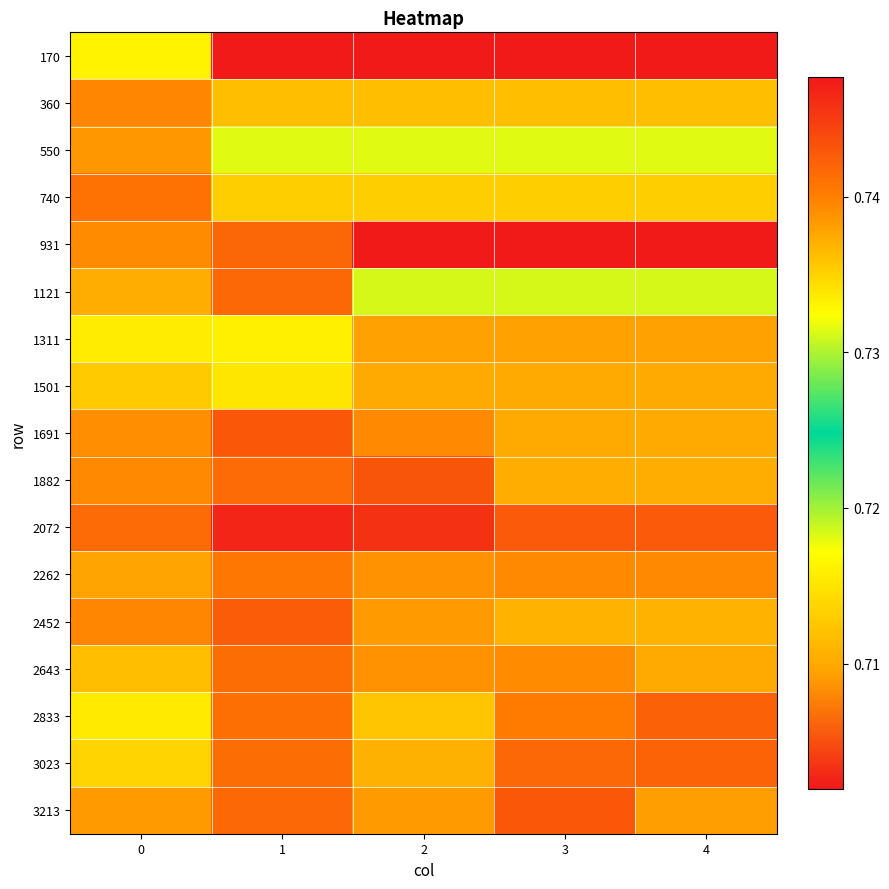

At 3, list the series in order from smallest to largest.

170, 1121, 550, 740, 360, 2452, 1882, 1501, 1691, 1311, 2643, 2262, 2833, 3023, 2072, 3213, 931